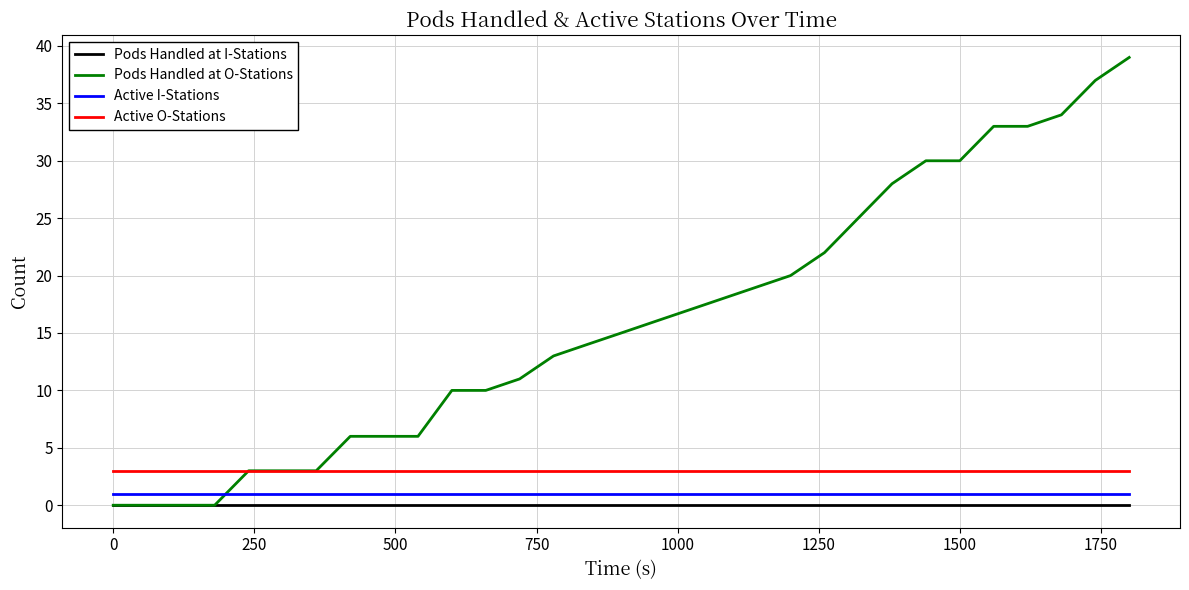

True or false: Pods Handled at I-Stations and Active O-Stations intersect in this chart.

False